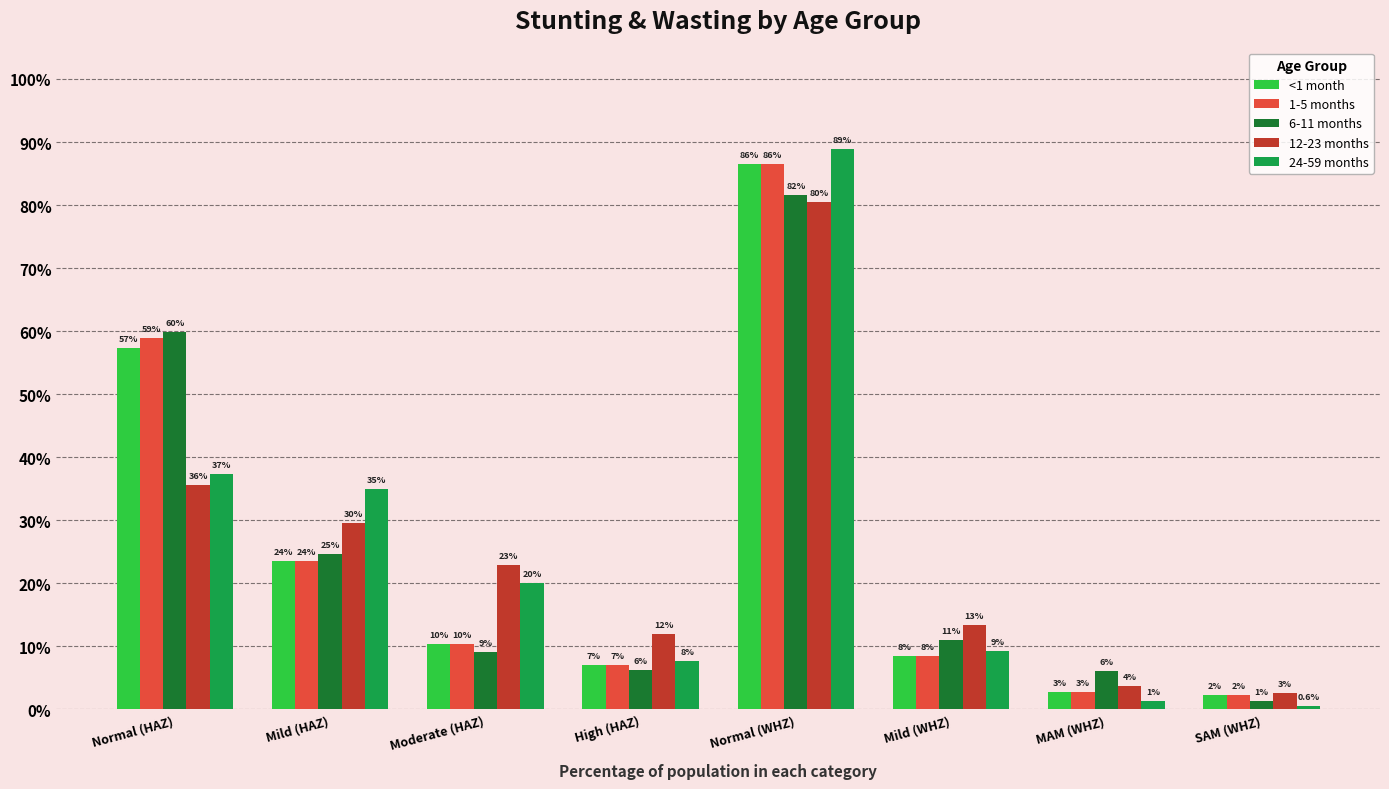

Does the chart contain any negative values?

No